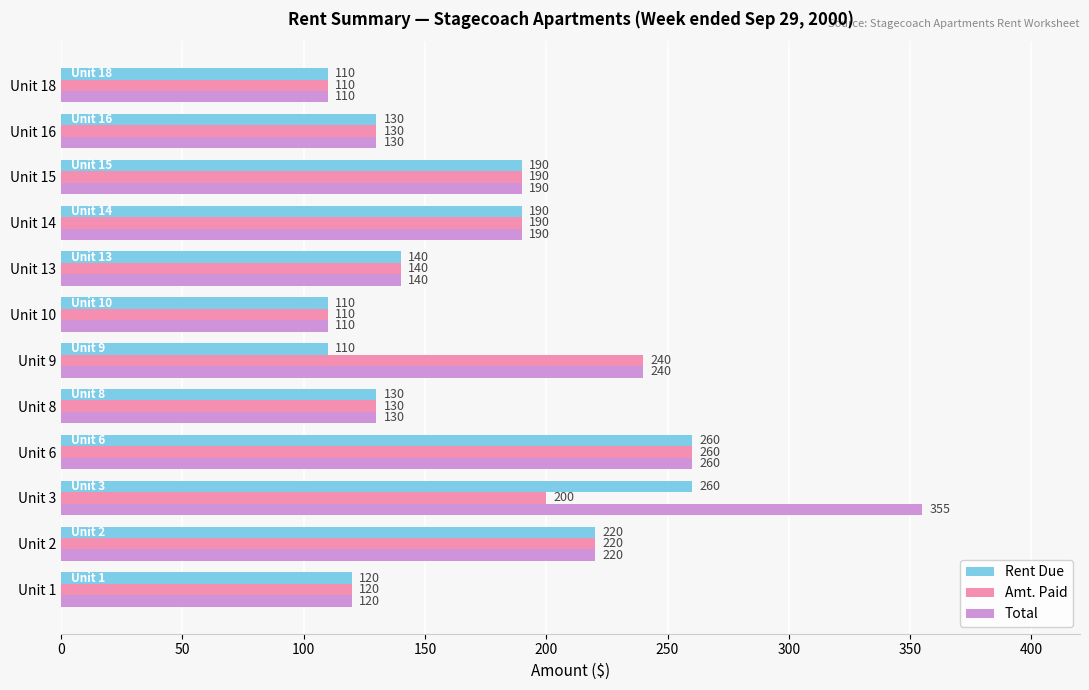

Is the value of Total at Unit 16 greater than the value of Amt. Paid at Unit 6?

No